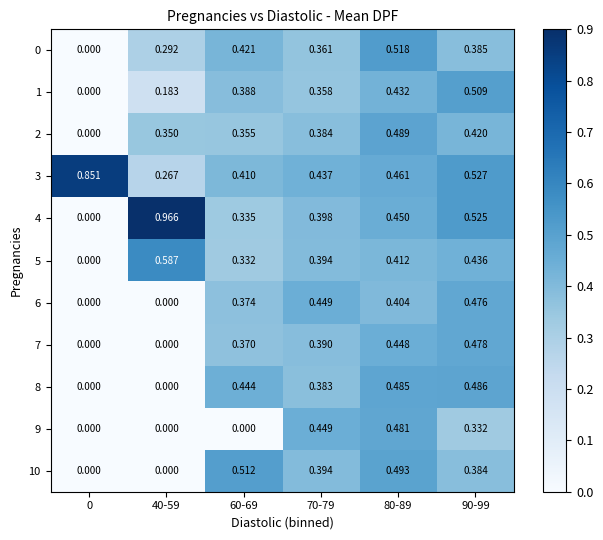

At which category is the sum across all series the highest?

80-89